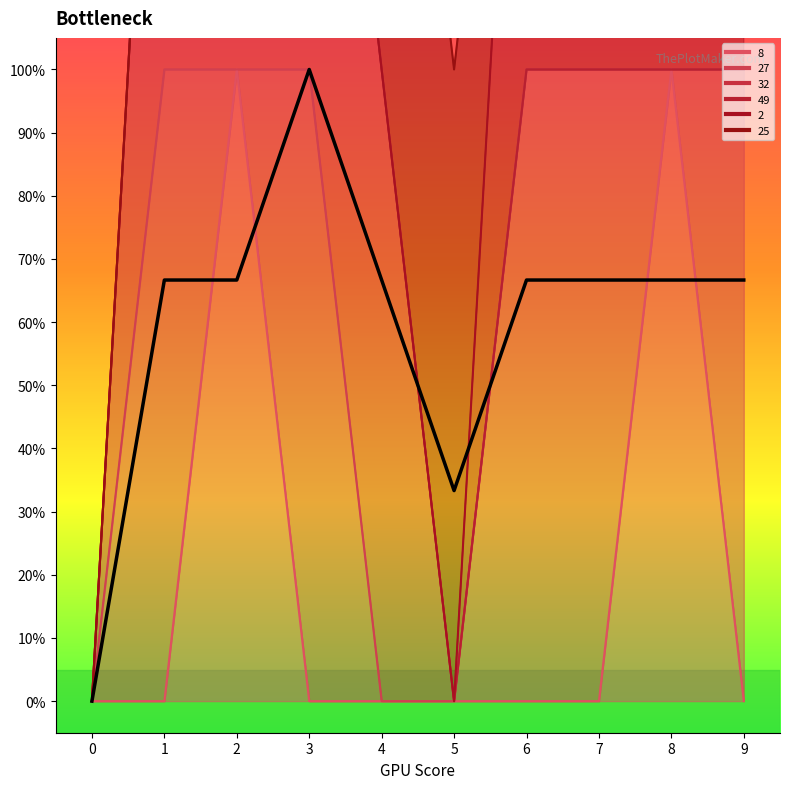

The chart shows a value of 0.9 at 8. True or false?

False